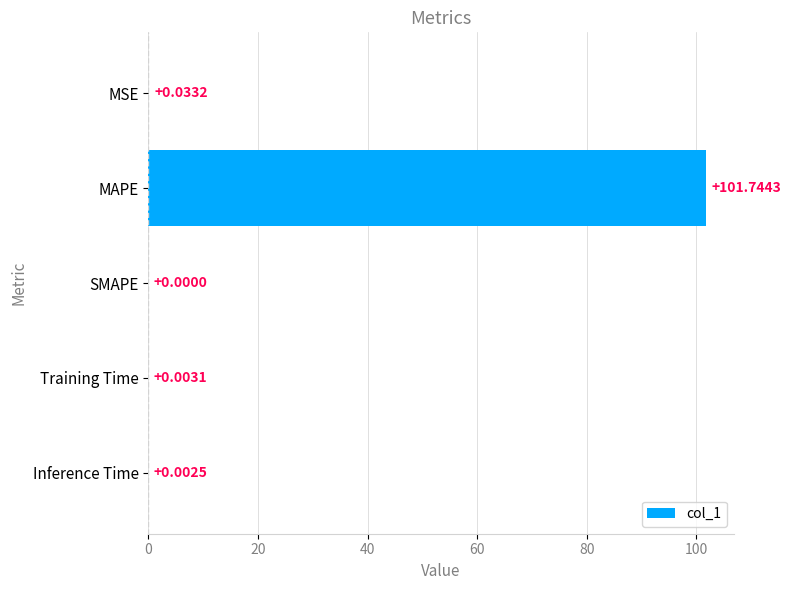

What is the greatest value displayed?

101.7